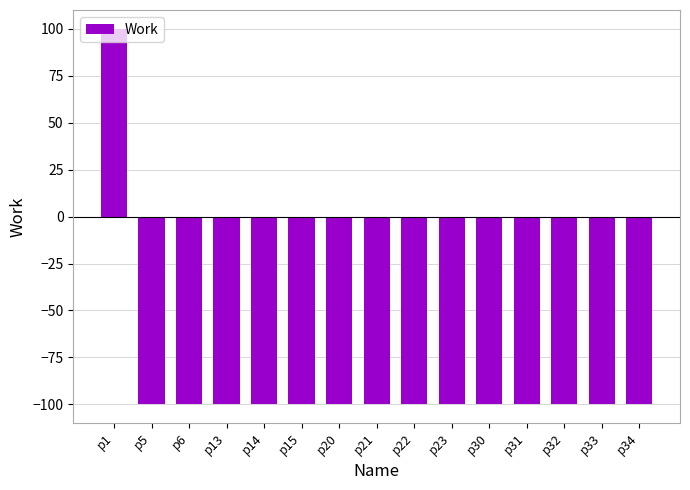

Count the number of data series in this chart.

1